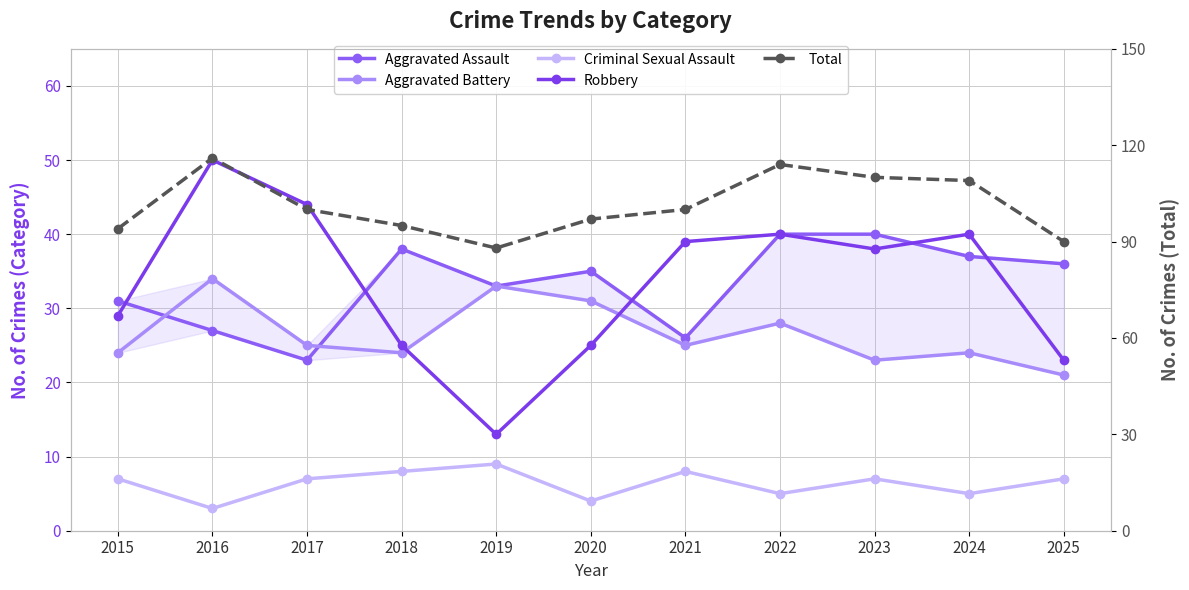

What is the sum of the Criminal Sexual Assault values at 2020 and 2025?

11